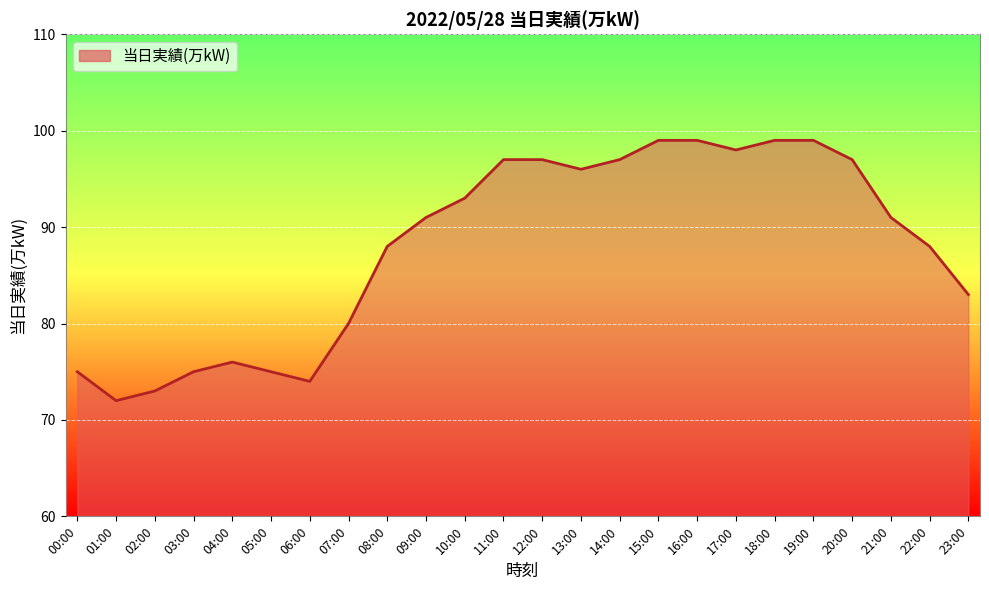

Approximately how many times larger is the value at 21:00 compared to 07:00?

1.1